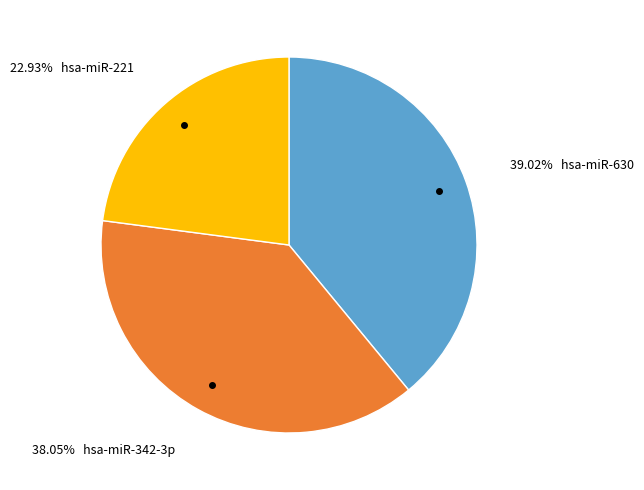

Is there any slice that represents more than half of the pie?

No